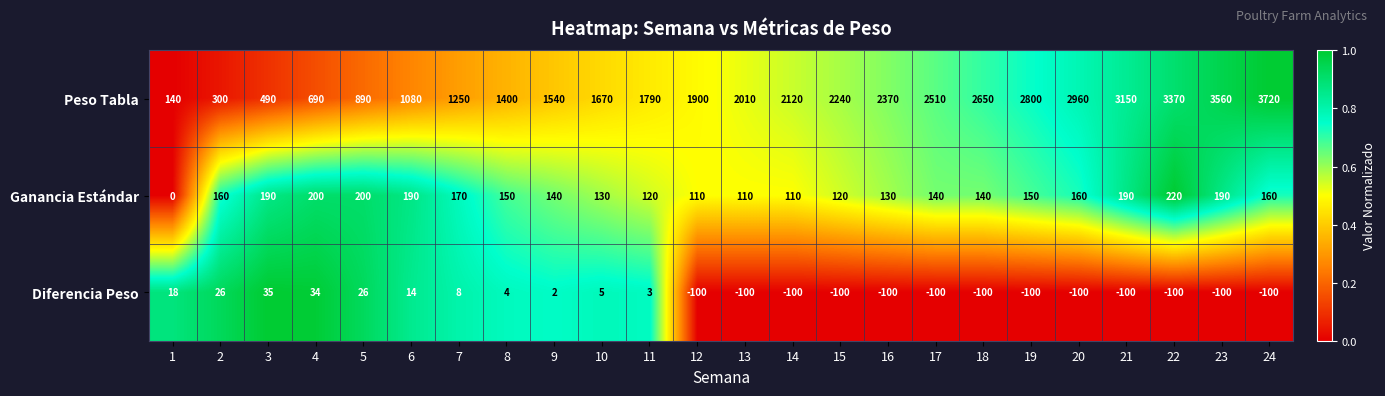

Which series has the largest total across all categories?

Peso Tabla